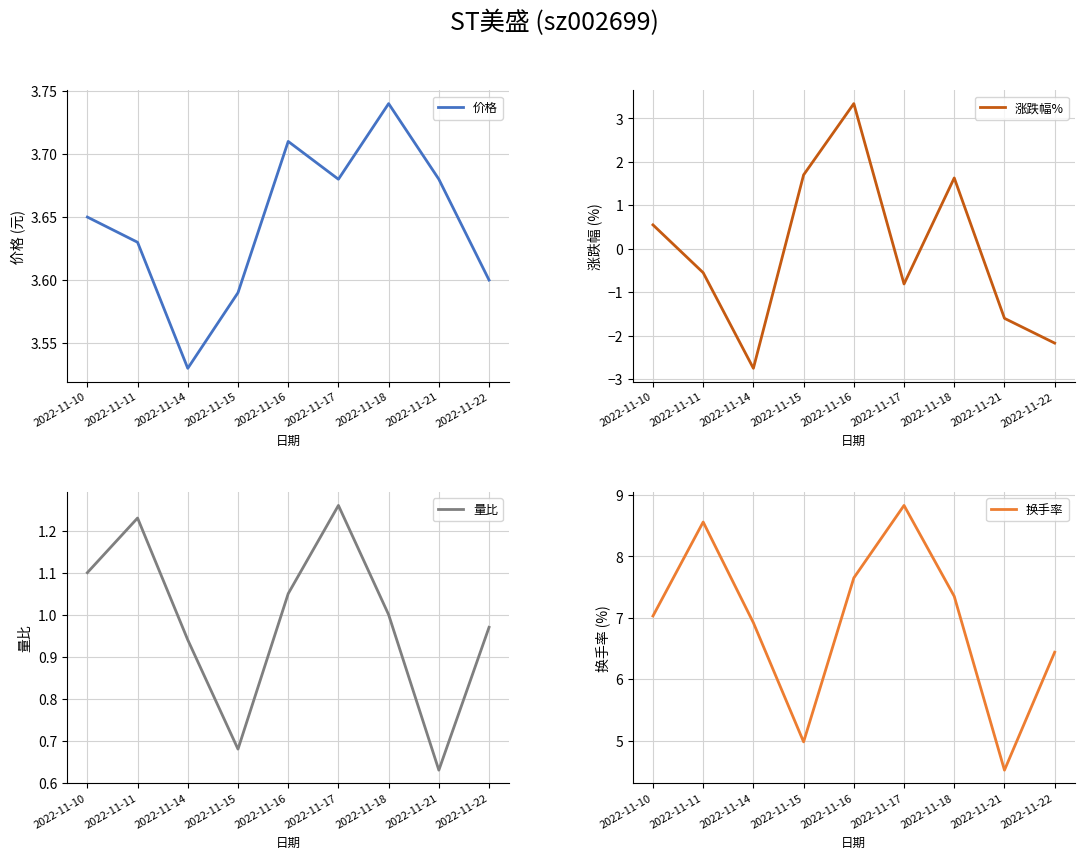

What is the value of the 量比 point at the 4th from the left?

0.7